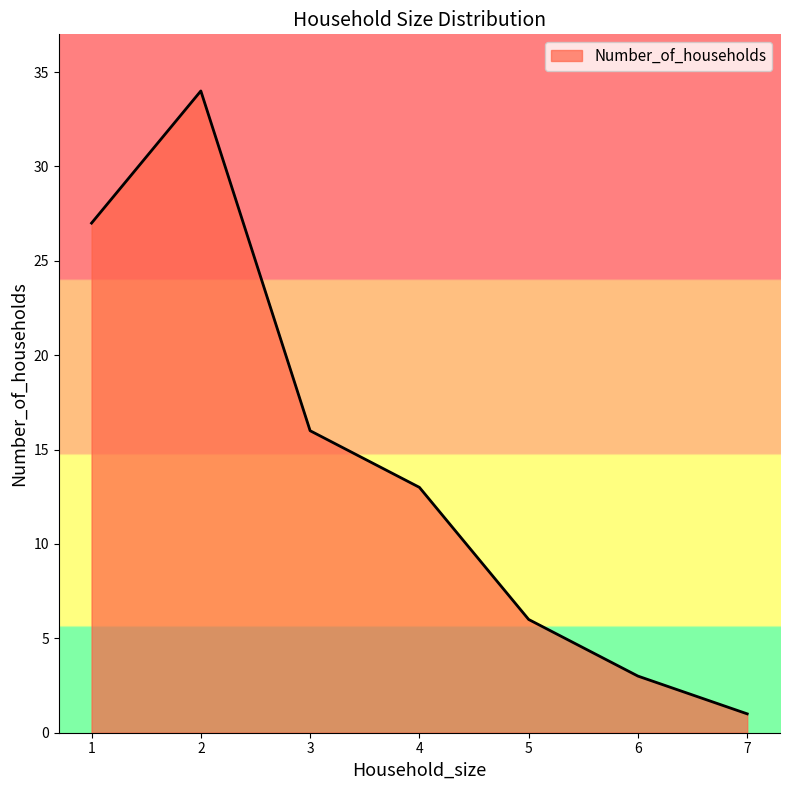

Which has a higher value, 2 or 7?

2